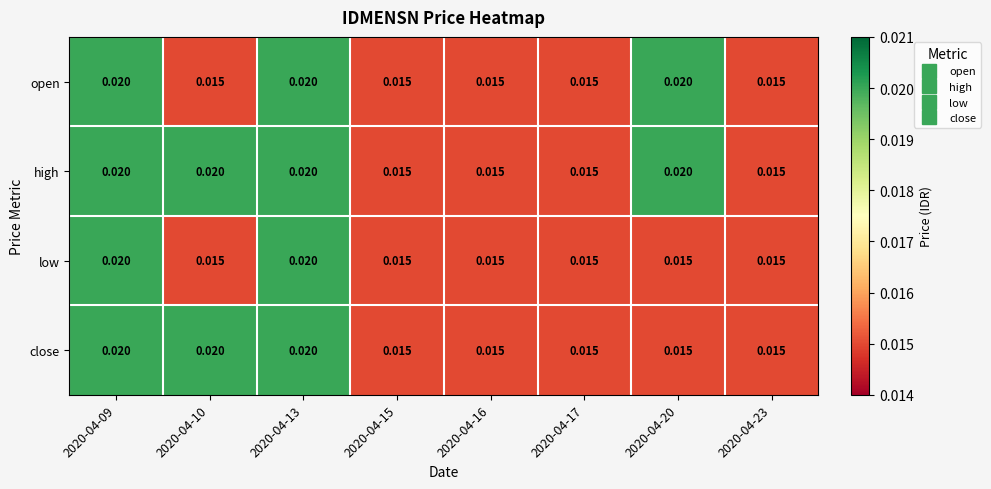

Which series has the largest total across all categories?

high